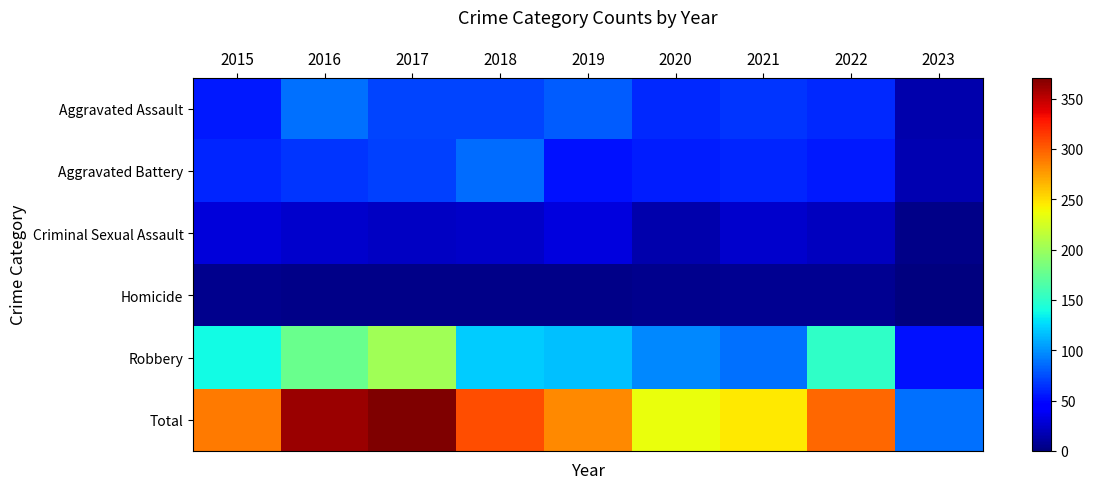

Is the value of Homicide at 2019 greater than the value of Criminal Sexual Assault at 2021?

No